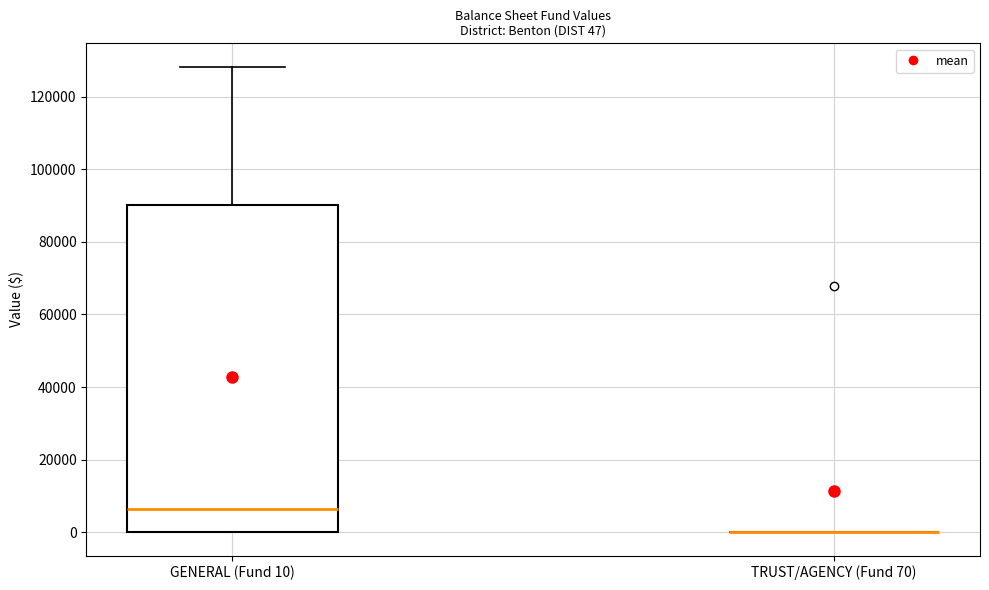

Comparing the boxes themselves (not the whiskers), which one is the tallest?

GENERAL (Fund 10)